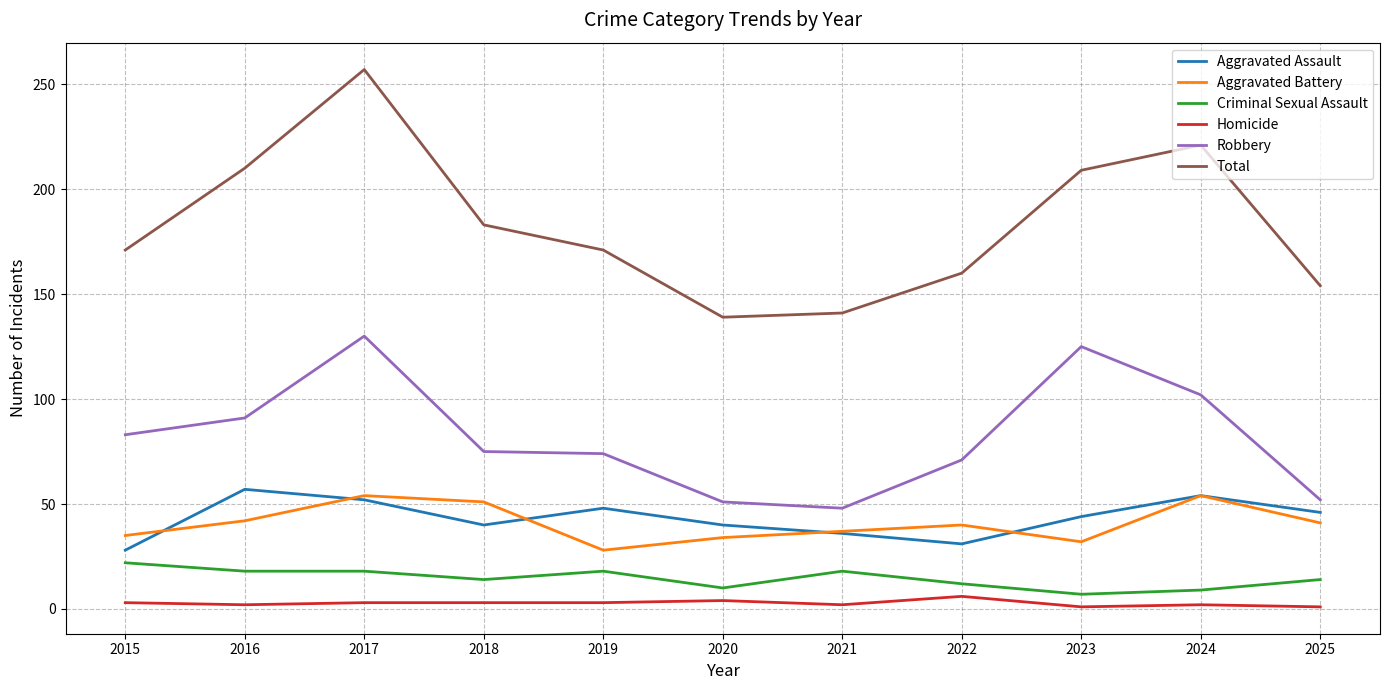

Which series changed the most between 2016 and 2019?

Total